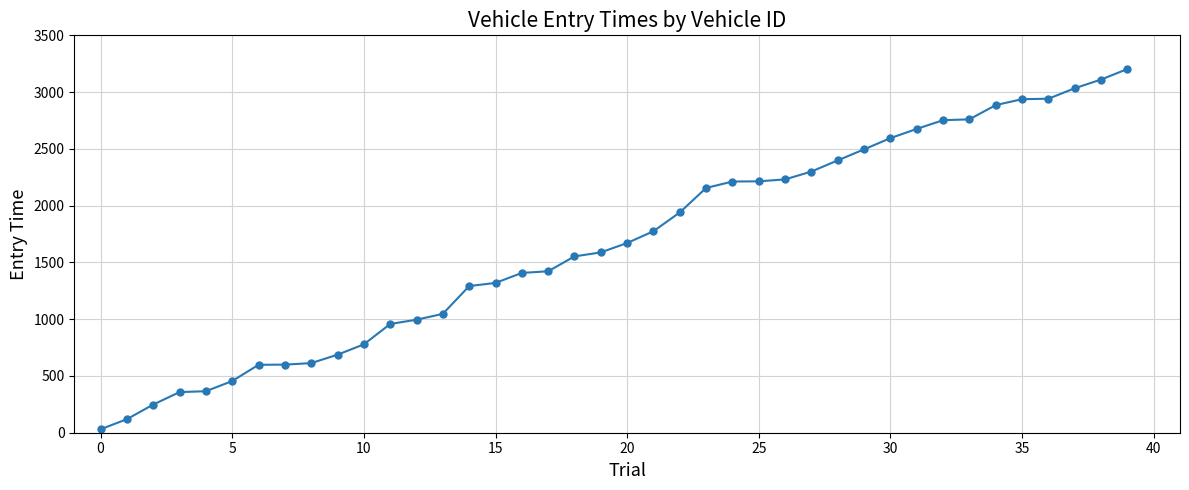

What is the average value?

1668.1